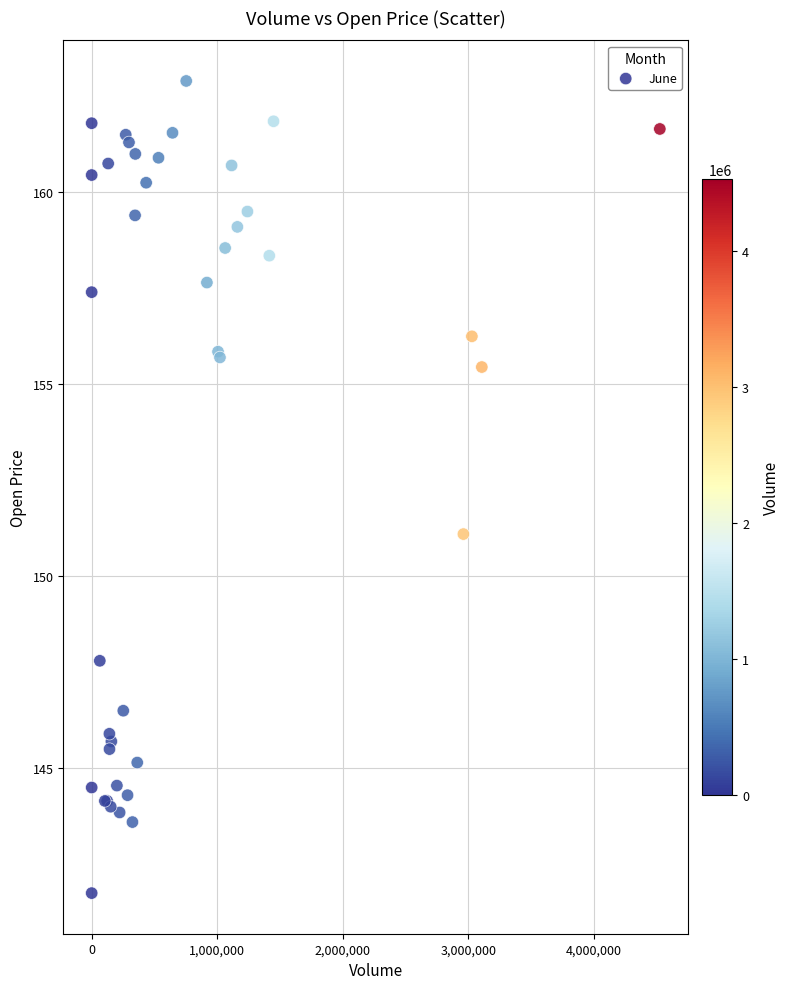

What Y value in the scatter plot is closest to 152?

151.1